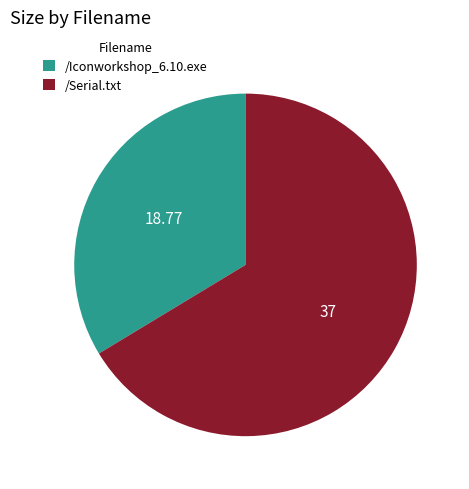

Is it true that /Serial.txt is 66% of the pie?

True